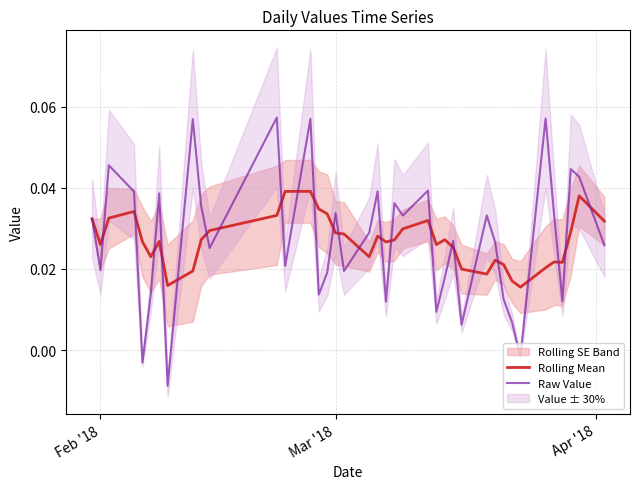

How many data points does each series have?

39